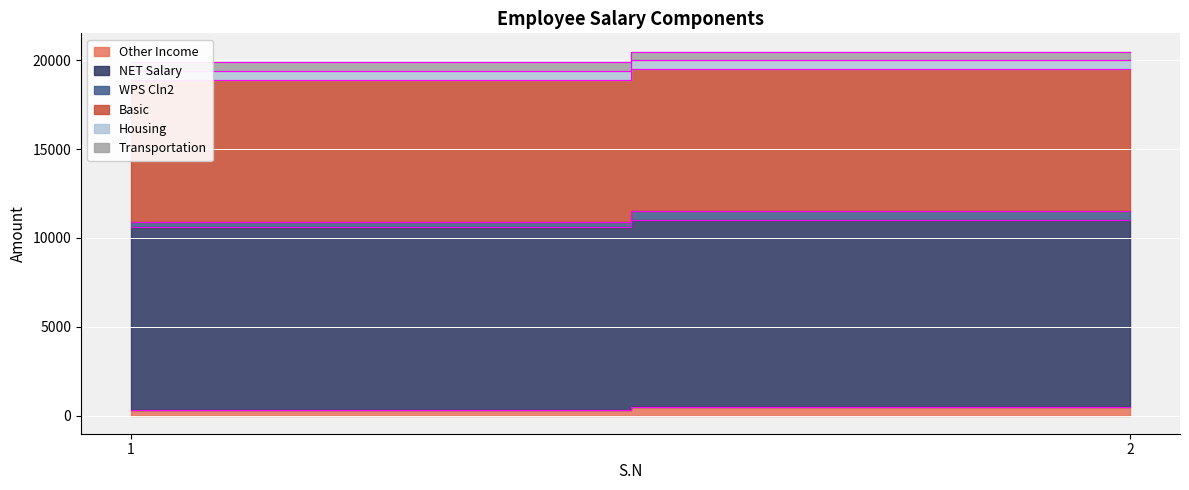

True or false: Other Income has a value of 300 at 1.

True